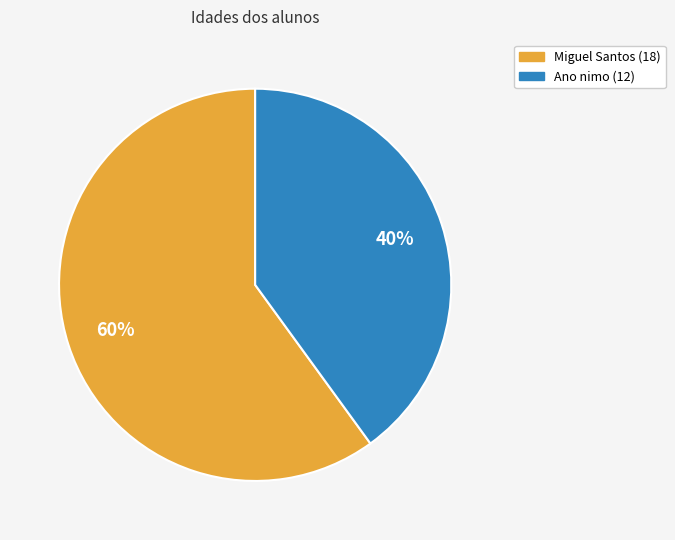

Is there any slice that represents more than half of the pie?

Yes